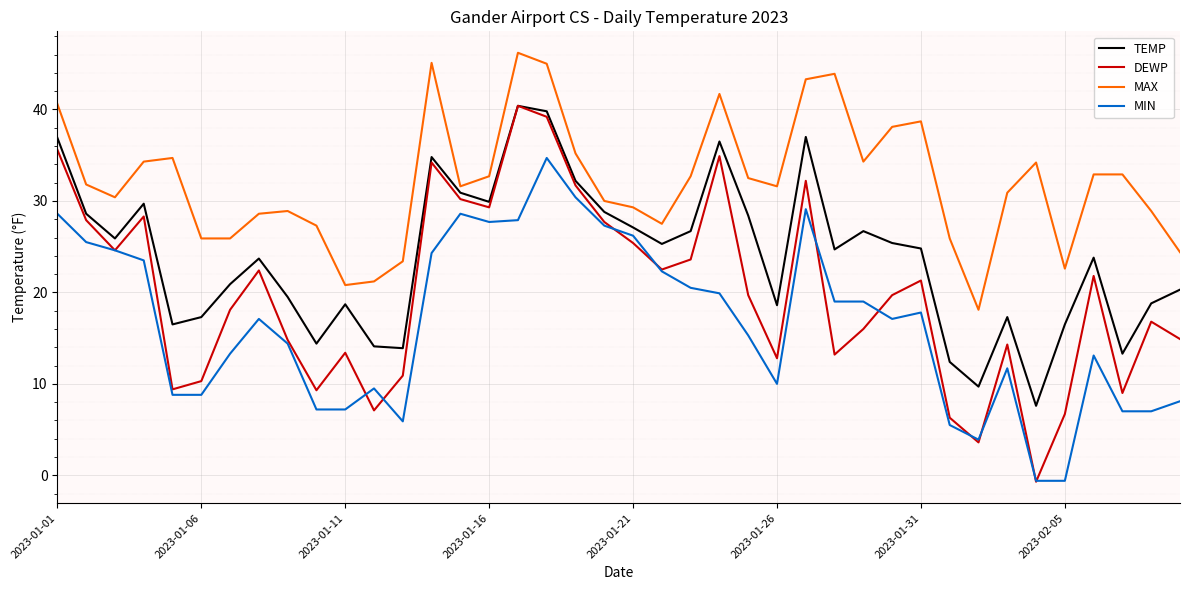

At how many categories does at least one series exceed 12?

40